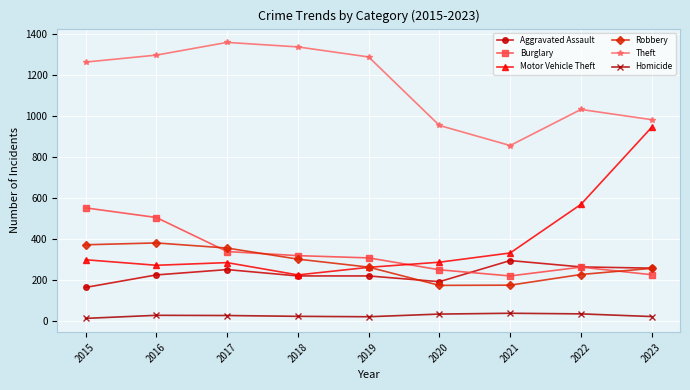

What is the value of the Motor Vehicle Theft point at the 4th from the left?

225